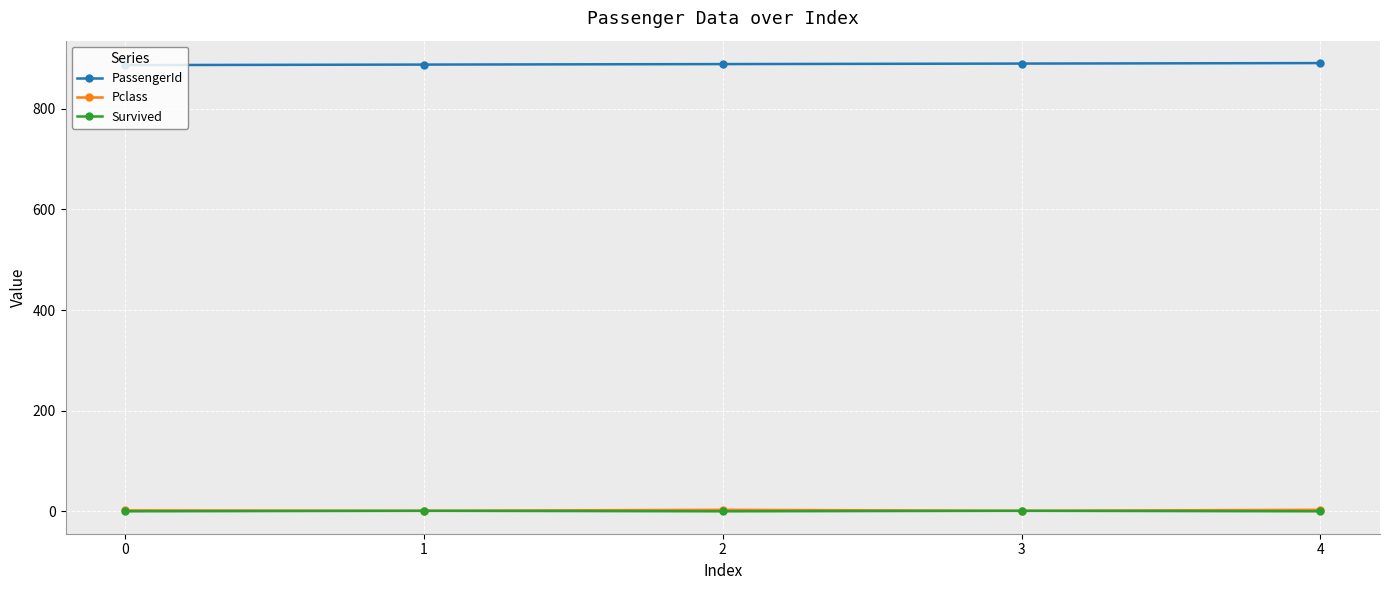

True or false: PassengerId and Survived intersect in this chart.

False